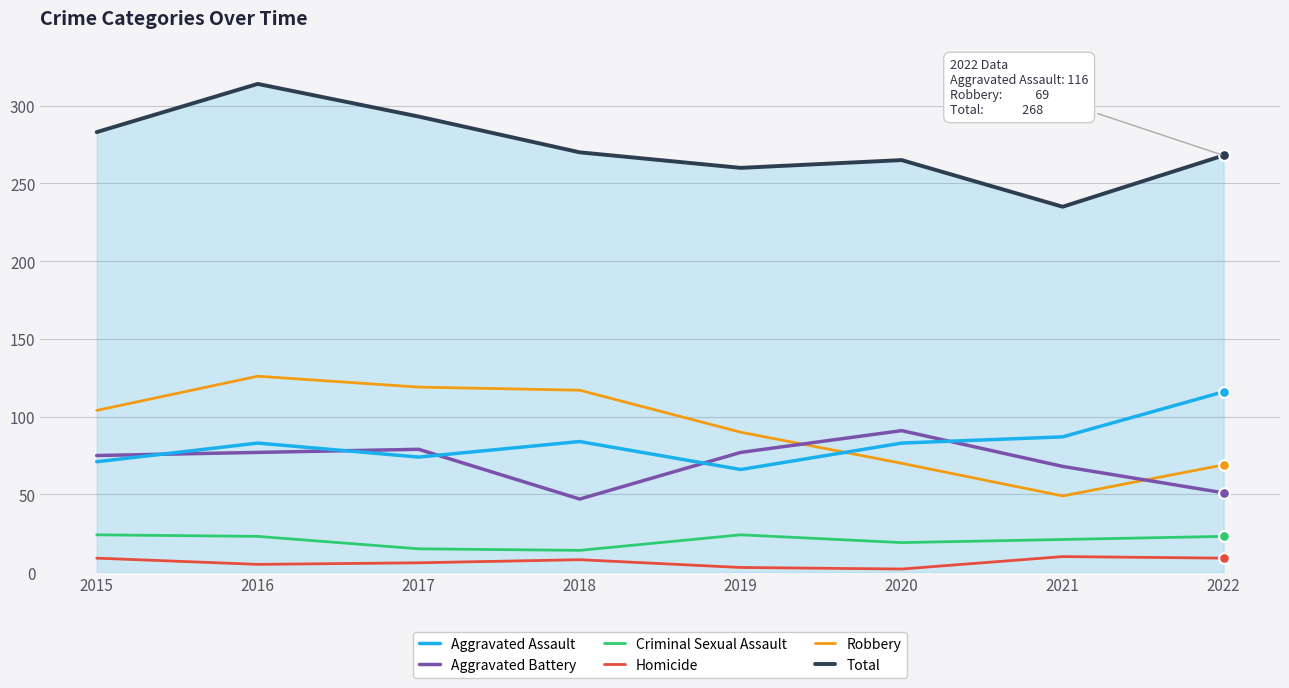

What is the difference between the second highest and second lowest values in the Robbery series?

50